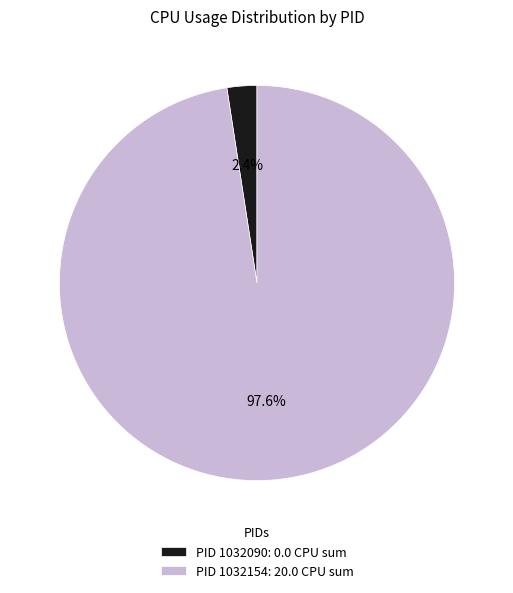

Which slice is the largest?

PID 1032154: 20.0 CPU sum